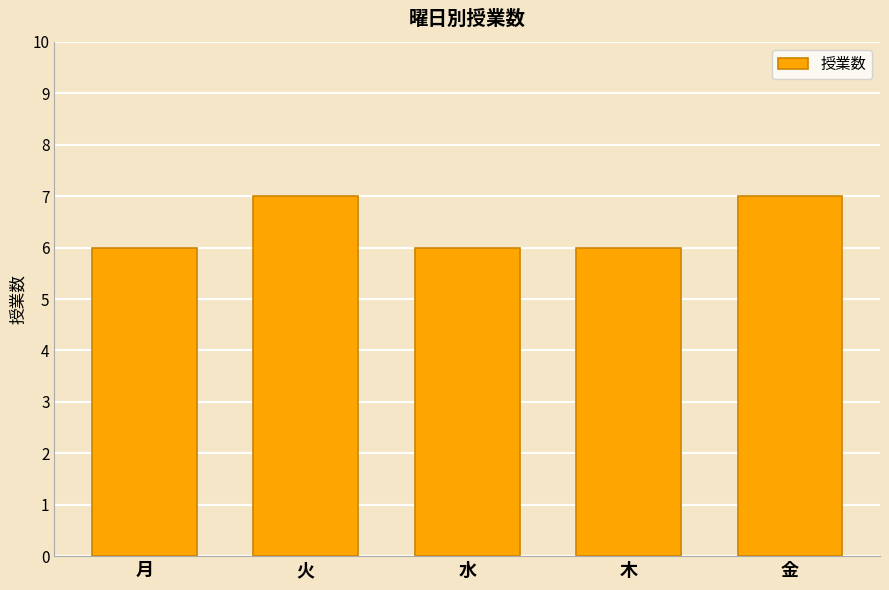

Read the value at 水.

6